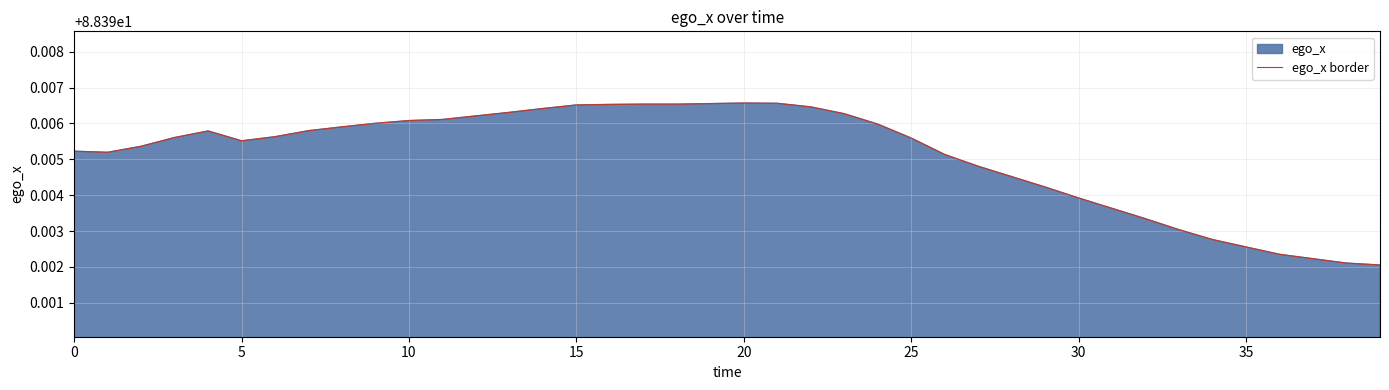

Reading right to left, transcribe all the data shown in this chart.

88.4	88.4	88.4	88.4	88.4	88.4	88.4	88.4	88.4	88.4	88.4	88.4	88.4	88.4	88.4	88.4	88.4	88.4	88.4	88.4	88.4	88.4	88.4	88.4	88.4	88.4	88.4	88.4	88.4	88.4	88.4	88.4	88.4	88.4	88.4	88.4	88.4	88.4	88.4	88.4